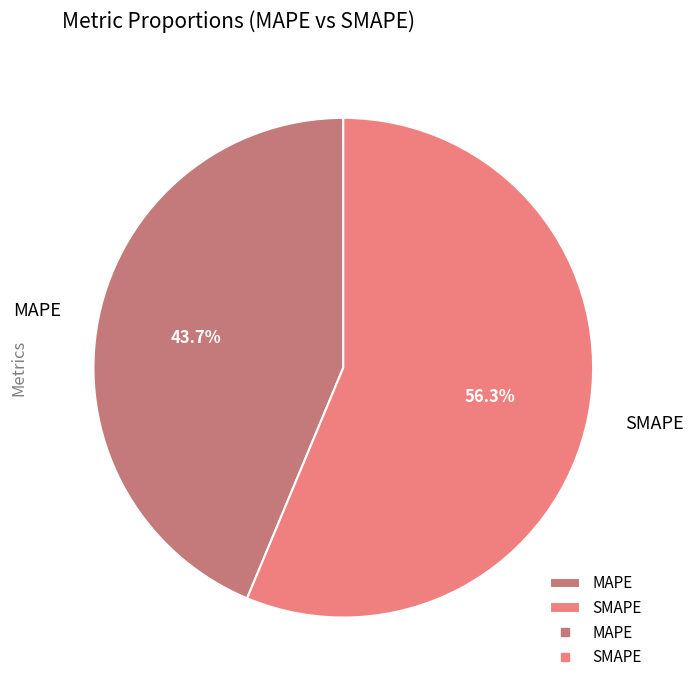

Rank the categories by value from highest to lowest.

SMAPE, MAPE